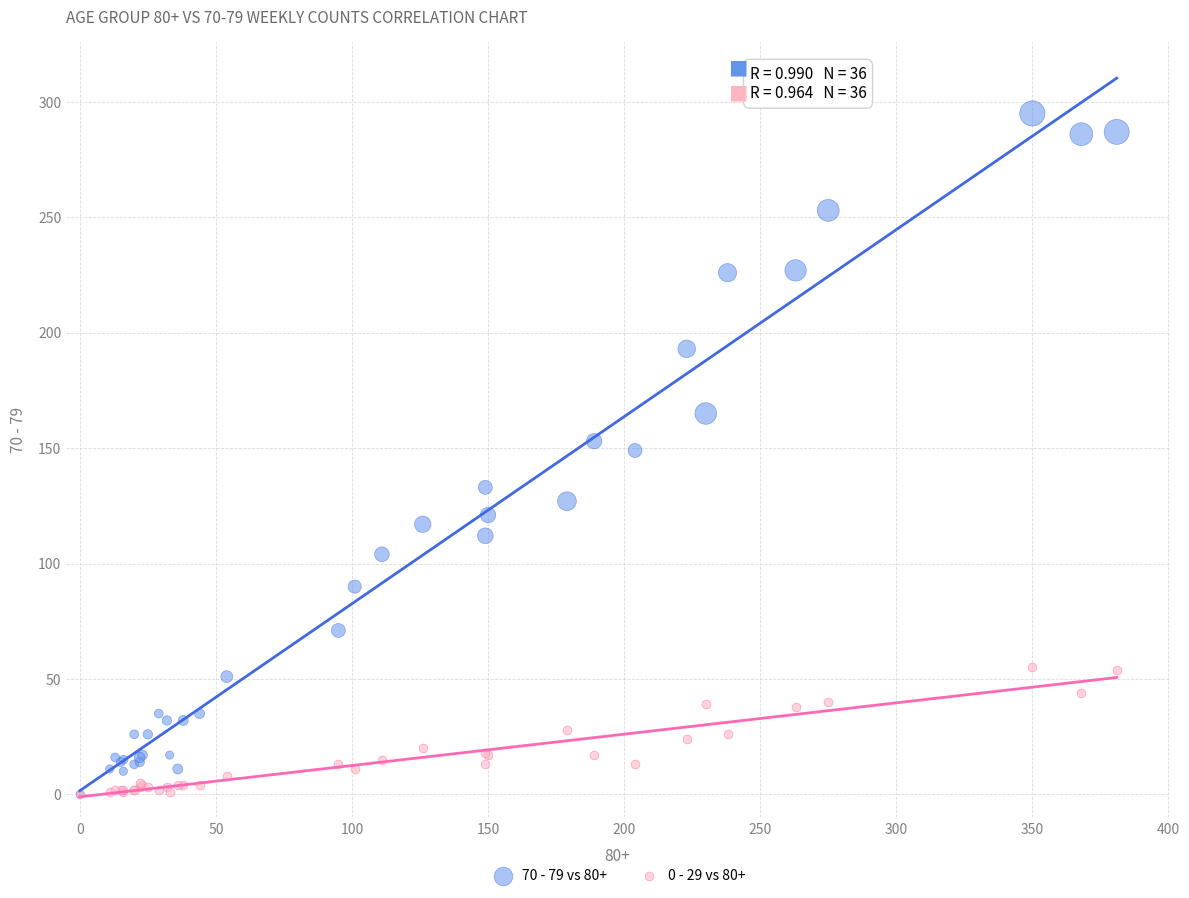

What are all the series names shown in the legend?

70 - 79 vs 80+, 0 - 29 vs 80+